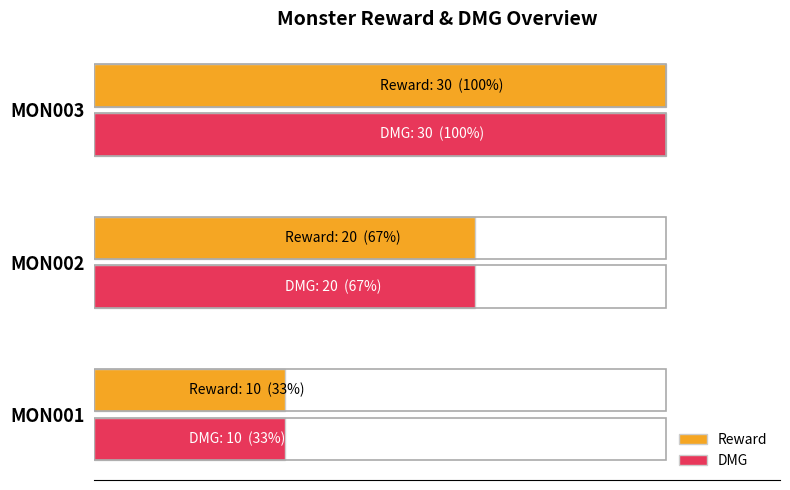

What are all the series names shown in the legend?

Reward, DMG